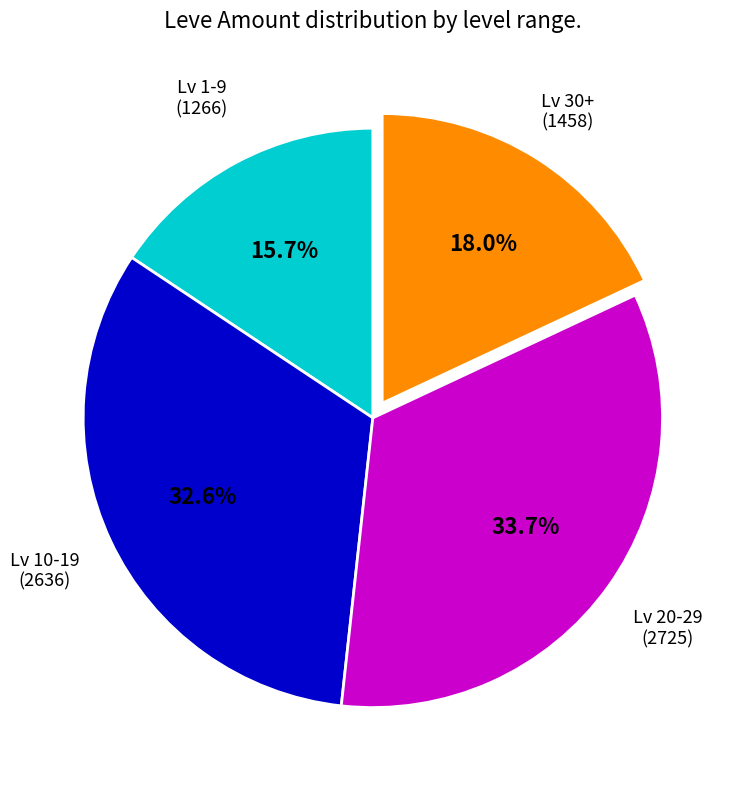

Does any single category account for the majority?

No